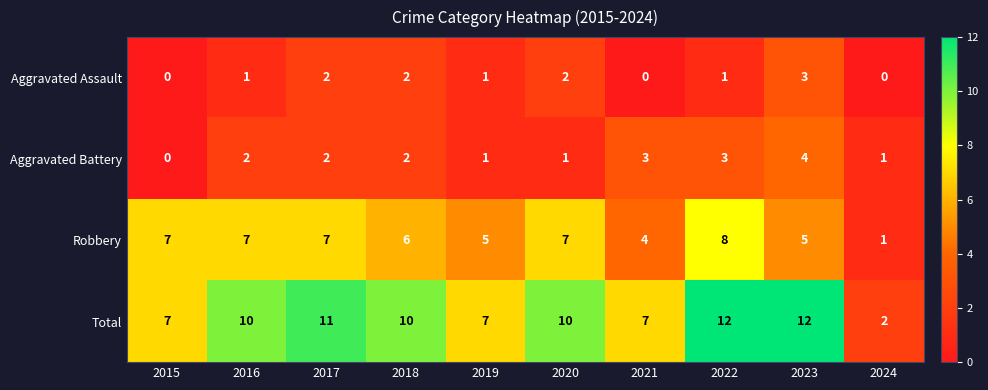

What is the highest value of the Robbery series?

8